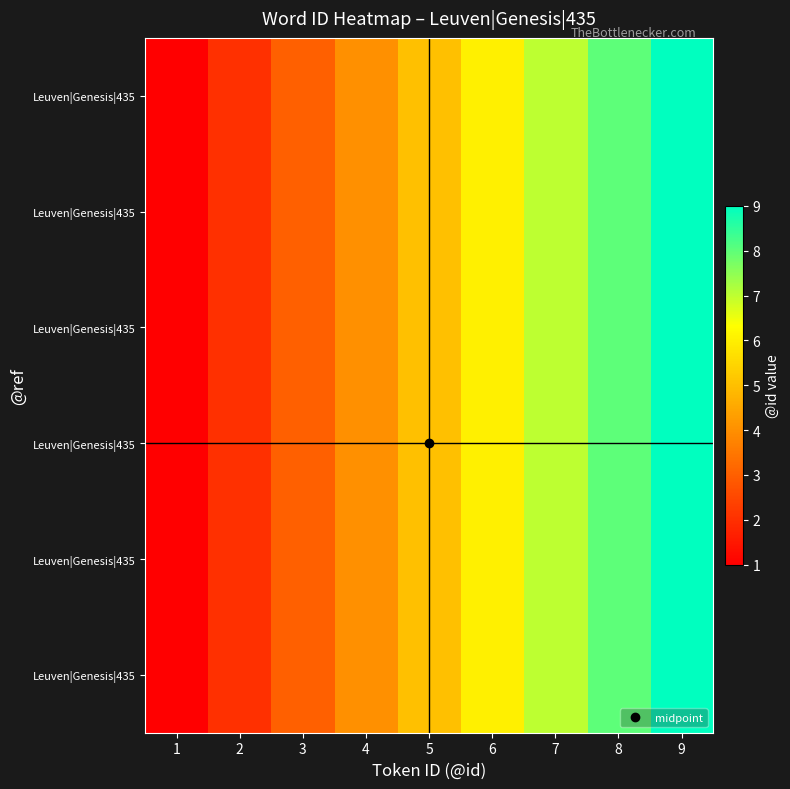

How many distinct data groups are displayed?

6